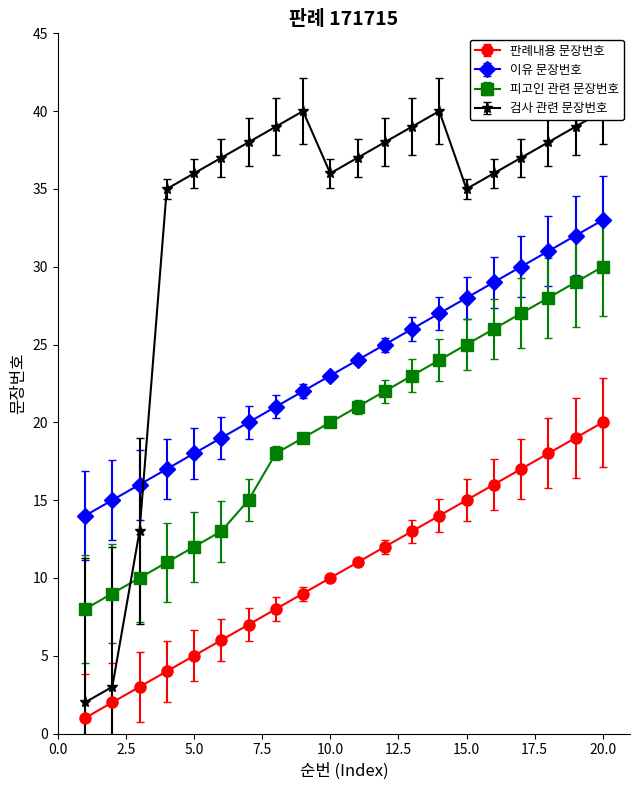

How many distinct data groups are displayed?

4